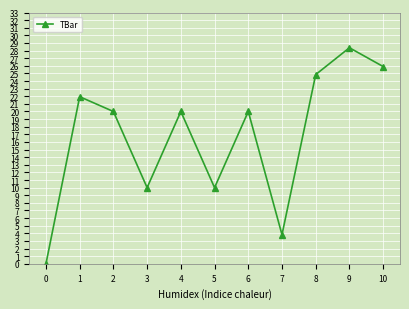

Is it true that the value at 6 is 20.0?

True